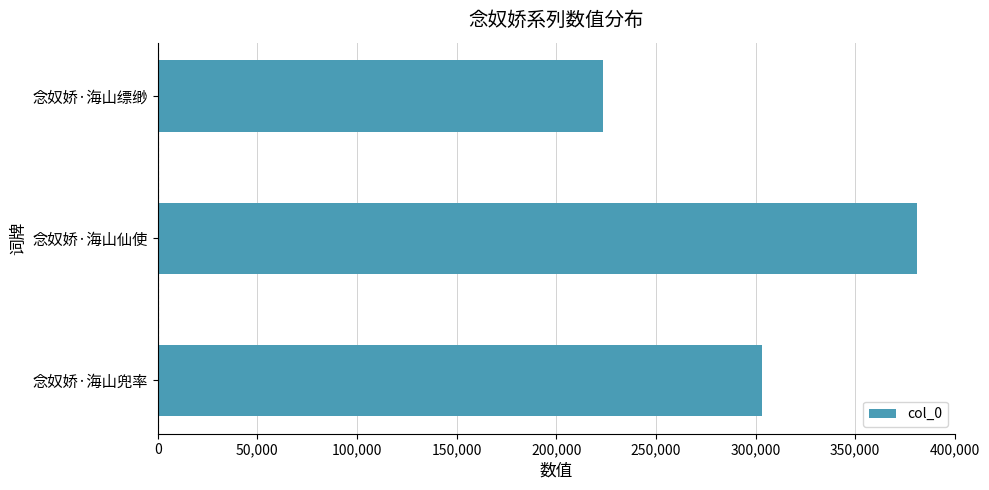

List the labels in order of value, smallest first.

念奴娇·海山缥缈, 念奴娇·海山兜率, 念奴娇·海山仙使